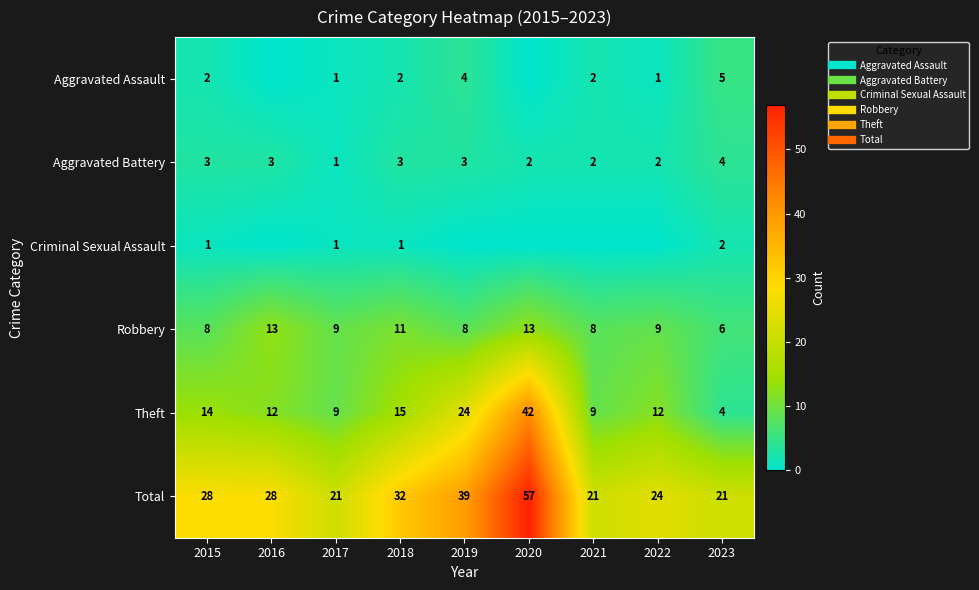

At which category is the sum across all series the highest?

2020